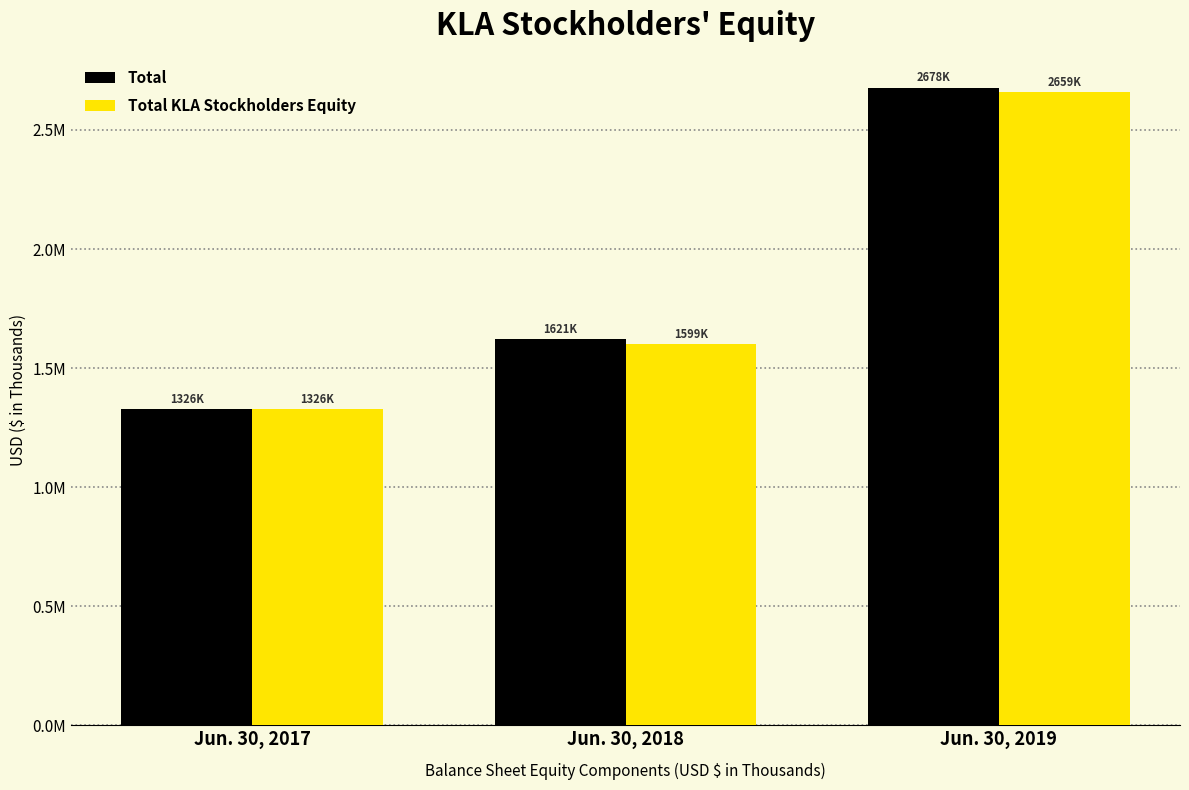

At which category is the sum across all series the highest?

Jun. 30, 2019